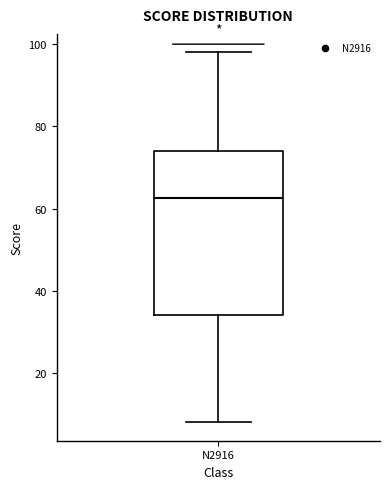

Read this box plot against the y-axis: the position of the median line, the range covered by the box, and the ends of both whiskers. The values are not printed on the chart, so give them approximately, as read against the axis.

median 62, box 34 to 74, whiskers 8 to 98